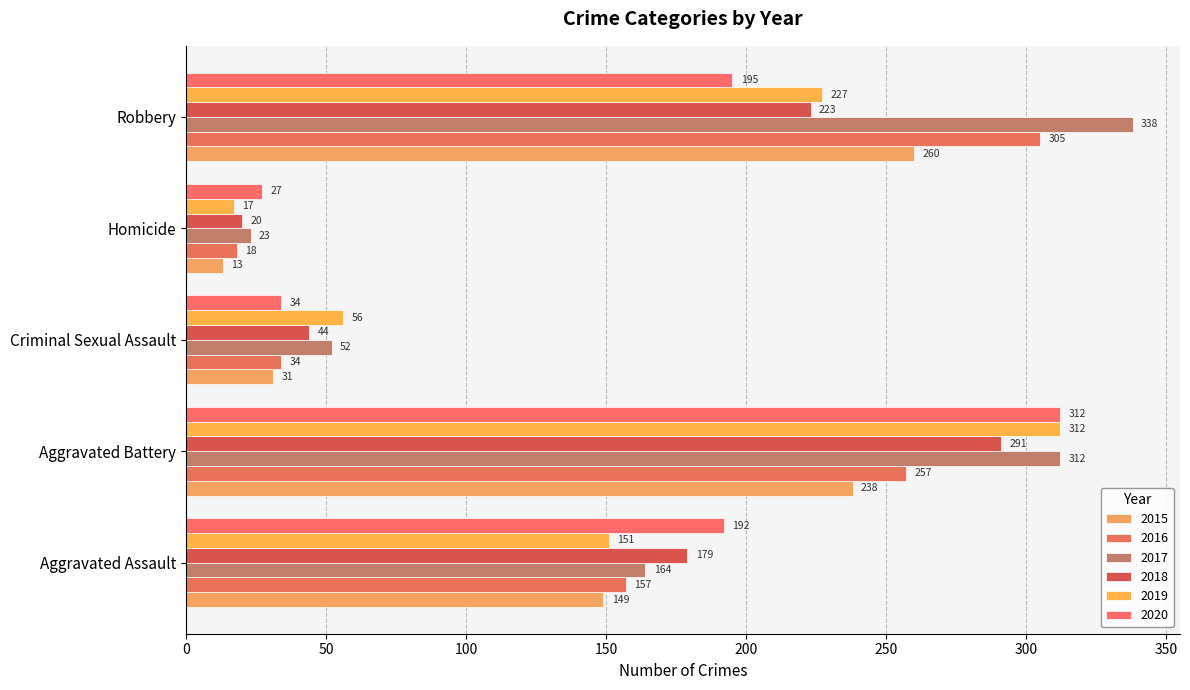

What is the sum of all 2018 values?

757